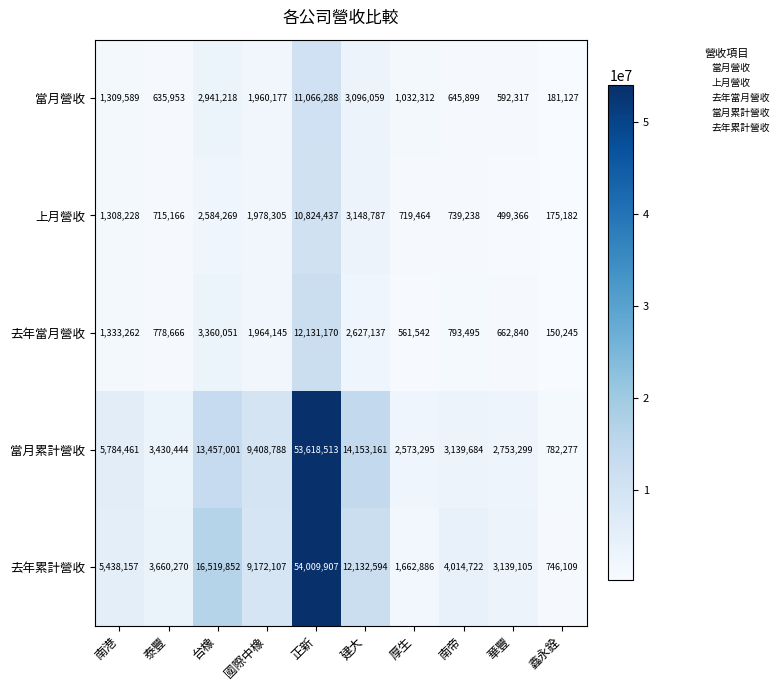

Where is 當月營收 nearest to the value 5623707?

建大